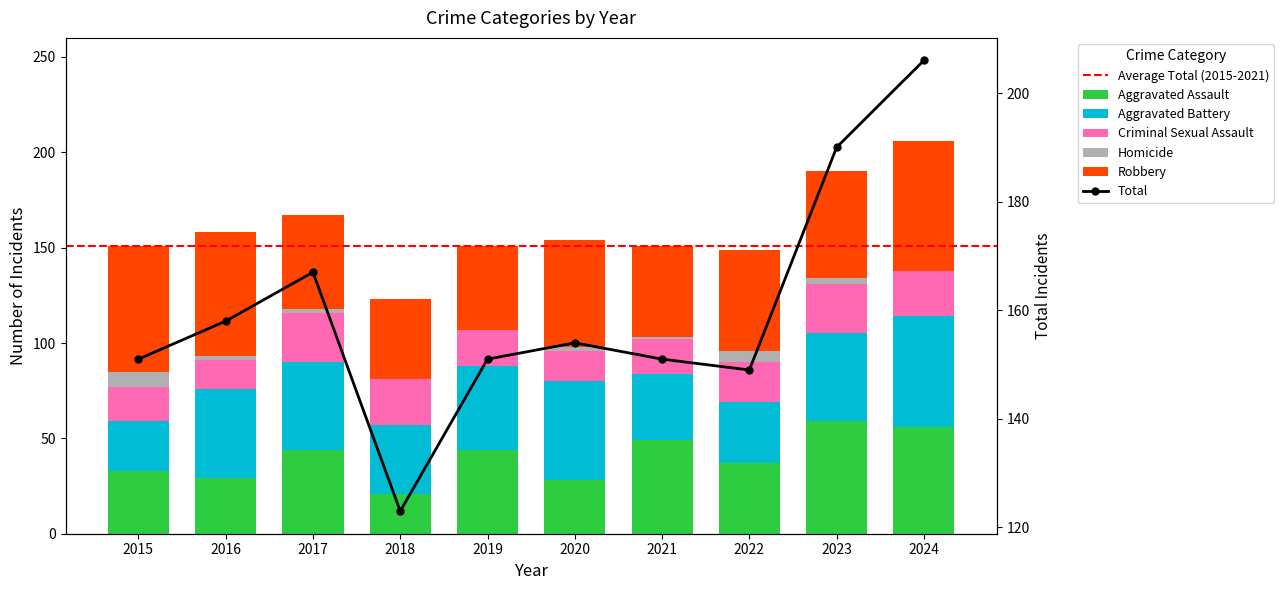

At 2020, list the series in order from smallest to largest.

Homicide, Criminal Sexual Assault, Aggravated Assault, Aggravated Battery, Robbery